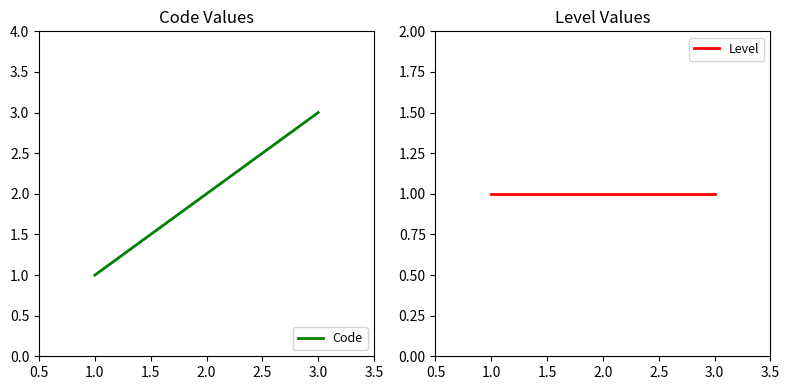

Does the chart display data point markers on the line(s)?

No